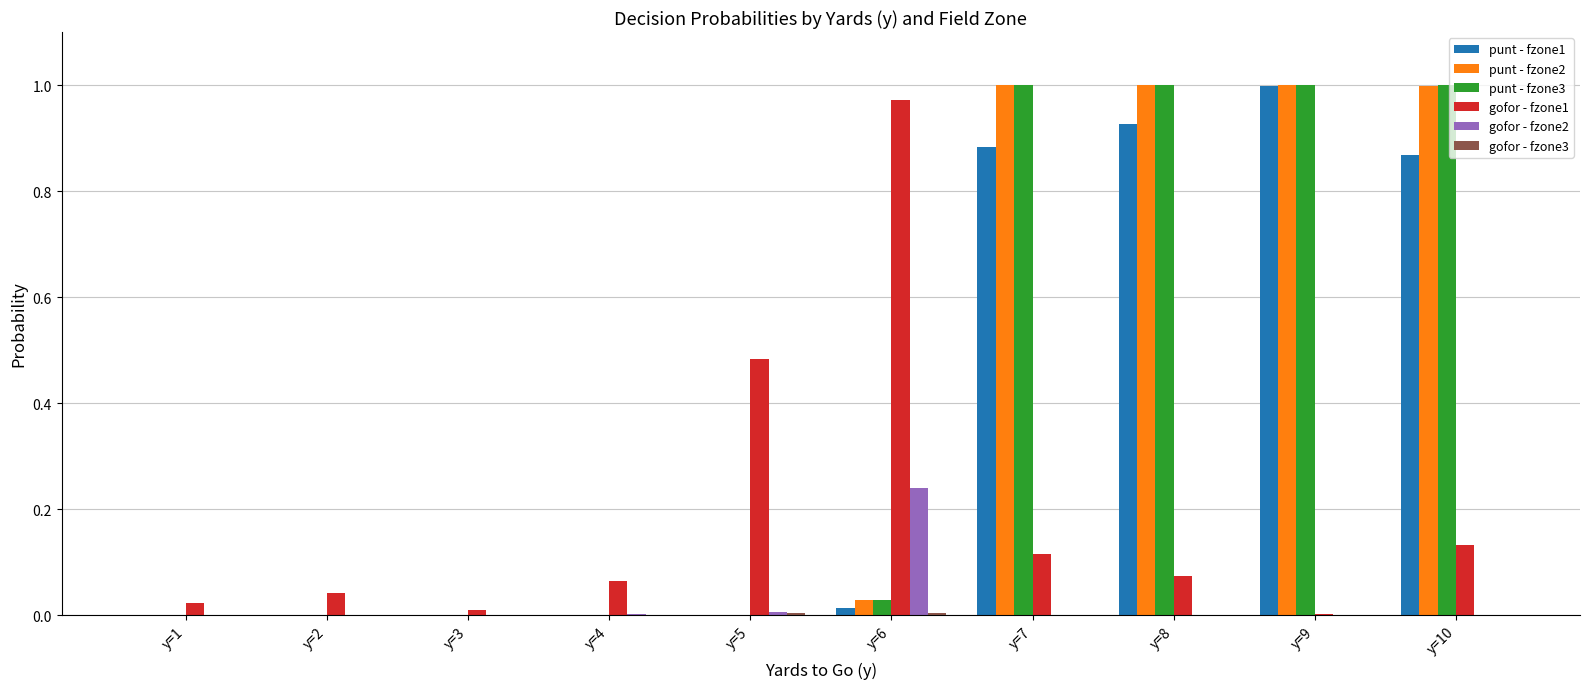

True or false: punt - fzone2 has a value of 0.0 at y=2.

True